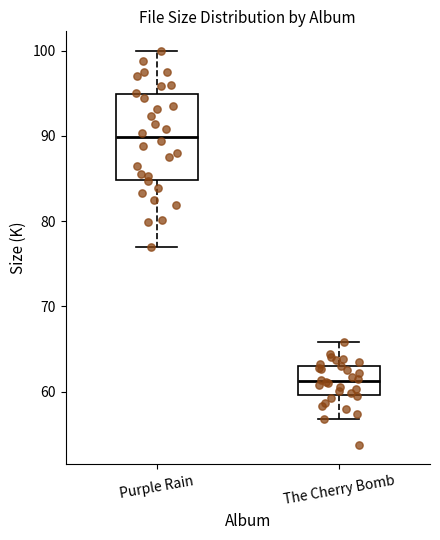

Reading left to right, transcribe this box plot: for each box, give where its median line is, the range the box spans, and where its two whiskers end, as read against the y-axis. The values are not printed on the chart, so give them approximately, as read against the axis.

Purple Rain: median 90, box 85 to 95, whiskers 77 to 100
The Cherry Bomb: median 61, box 60 to 63, whiskers 57 to 66